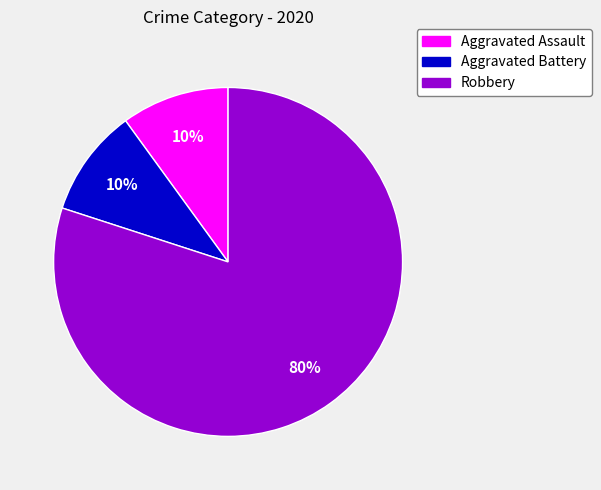

Count the number of slices in the pie.

3